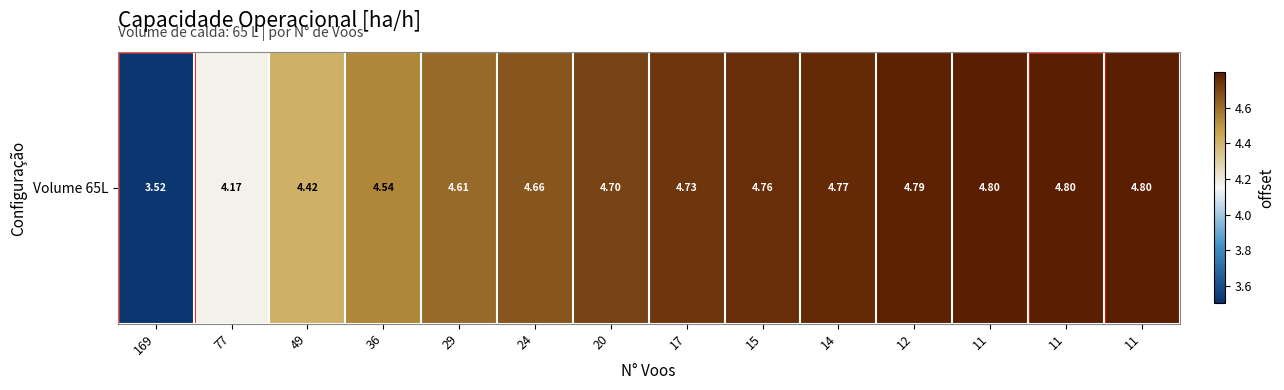

True or false: the data shows 4.8 at 11.

True